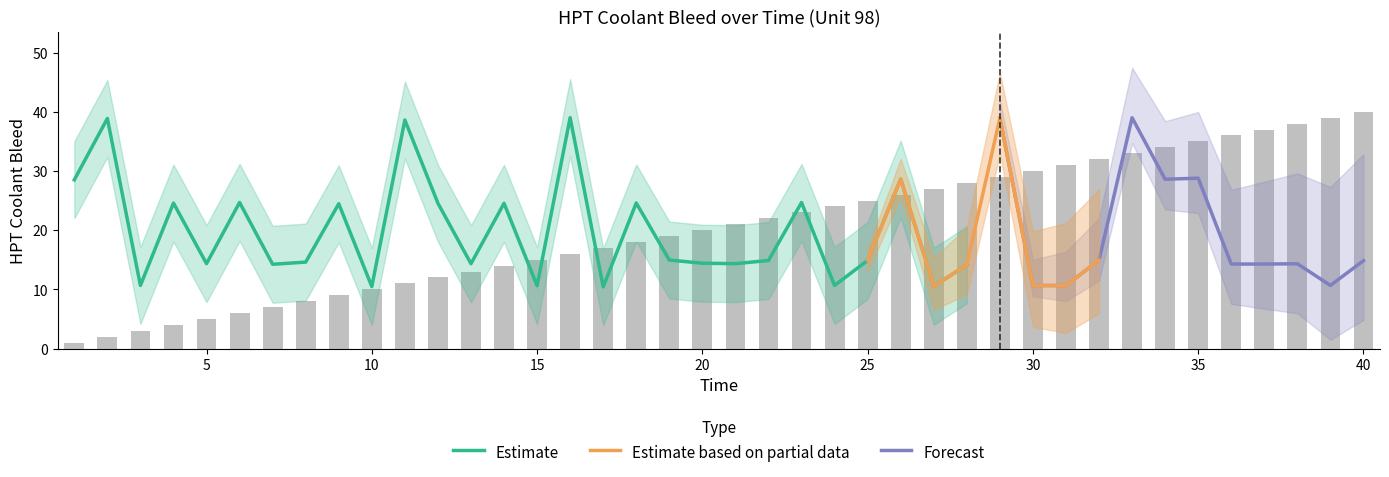

The chart shows a value of 12 at 22. True or false?

False